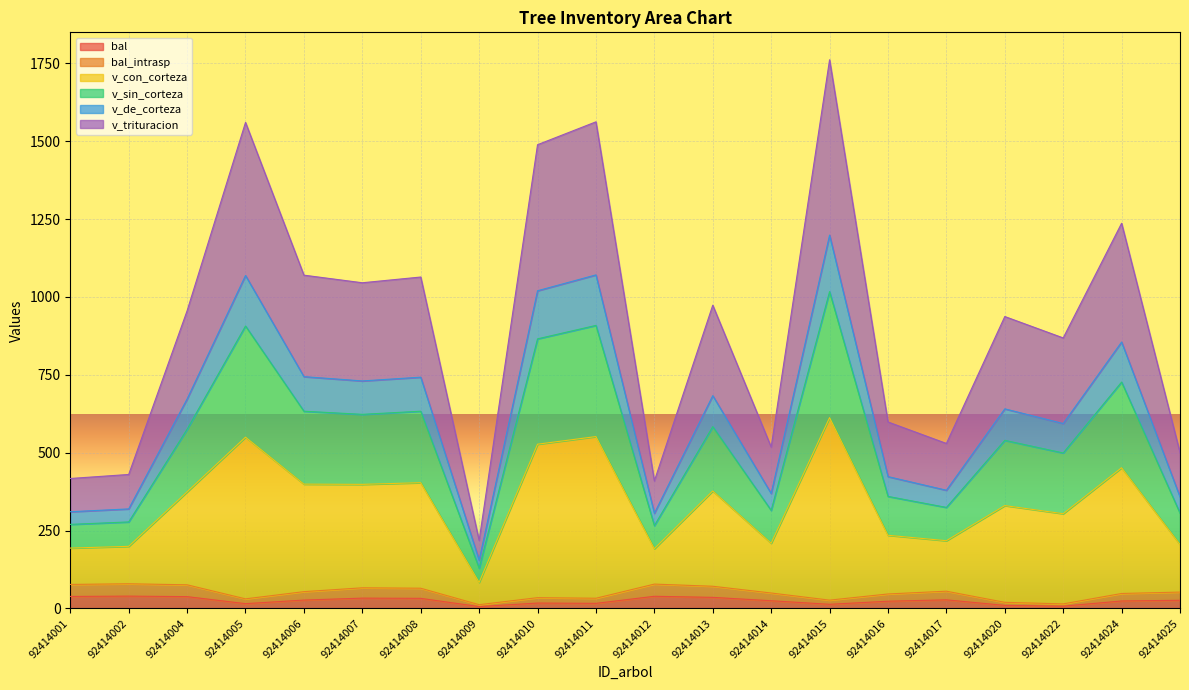

Which has a higher value, 92414020 or 92414001?

92414001